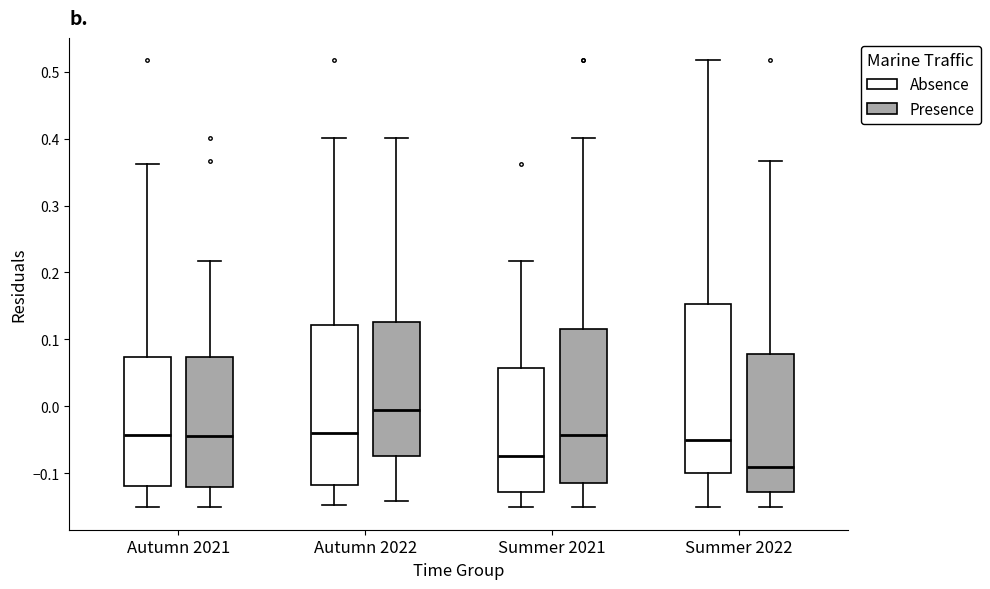

Reading left to right, read every box against the y-axis: the position of its median line, the range the box covers, and the ends of its whiskers. The values are not printed on the chart, so give them approximately, as read against the axis.

Autumn 2021 (Absence): median -0.04, box -0.12 to 0.07, whiskers -0.15 to 0.36
Autumn 2021 (Presence): median -0.05, box -0.12 to 0.07, whiskers -0.15 to 0.22
Autumn 2022 (Absence): median -0.04, box -0.12 to 0.12, whiskers -0.15 to 0.40
Autumn 2022 (Presence): median -0.01, box -0.07 to 0.13, whiskers -0.14 to 0.40
Summer 2021 (Absence): median -0.07, box -0.13 to 0.06, whiskers -0.15 to 0.22
Summer 2021 (Presence): median -0.04, box -0.11 to 0.12, whiskers -0.15 to 0.40
Summer 2022 (Absence): median -0.05, box -0.10 to 0.15, whiskers -0.15 to 0.52
Summer 2022 (Presence): median -0.09, box -0.13 to 0.08, whiskers -0.15 to 0.37